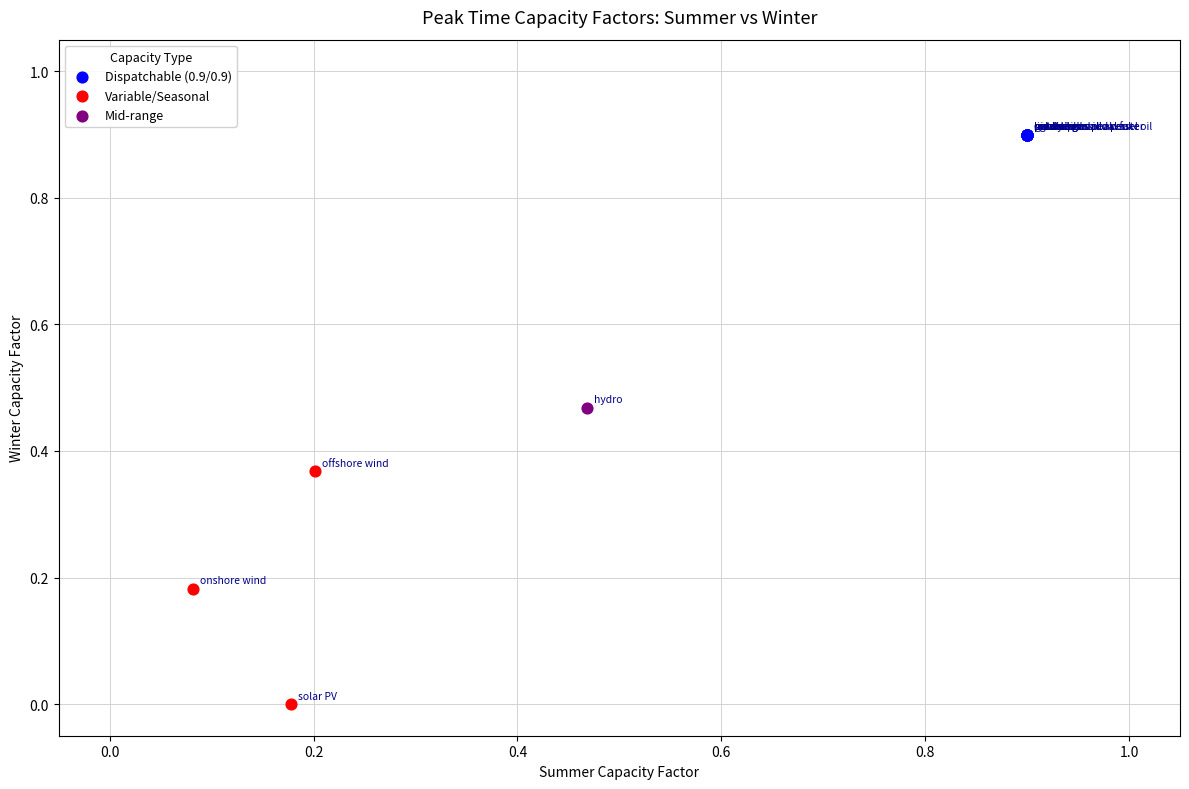

Which series contains the highest Y value?

Dispatchable (0.9/0.9)